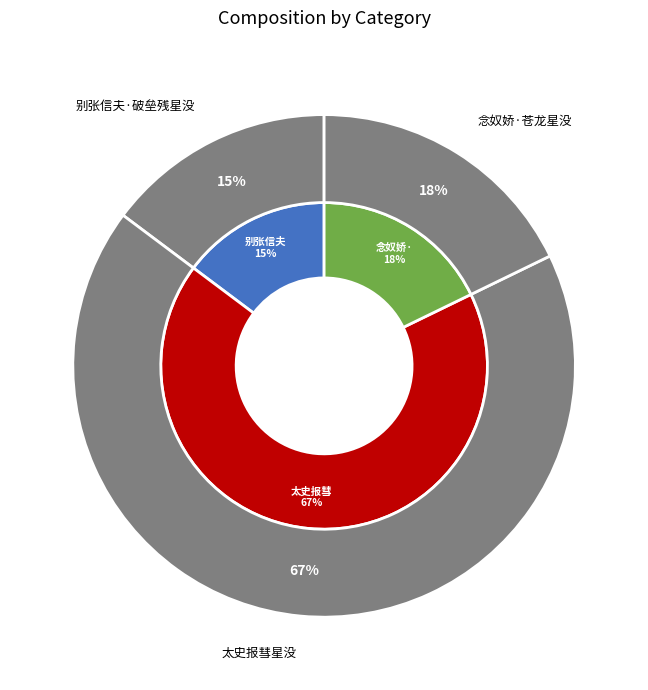

Does any single category account for the majority?

Yes